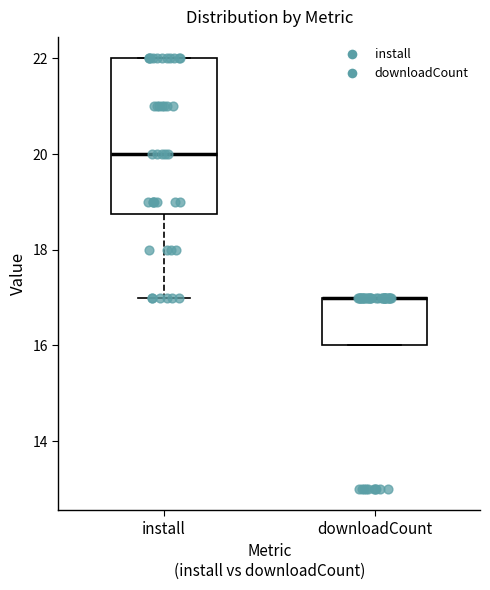

Reading left to right, read every box against the y-axis: the position of its median line, the range the box covers, and the ends of its whiskers. The values are not printed on the chart, so give them approximately, as read against the axis.

install: median 20.0, box 18.8 to 22.0, whiskers 17.0 to 22.0
downloadCount: median 17.0 (drawn on the box's upper edge), box 16.0 to 17.0, whiskers 16.0 to 17.0